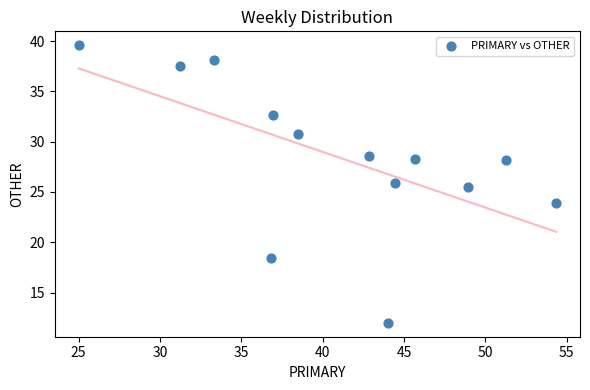

What Y value in the scatter plot is closest to 25?

25.5